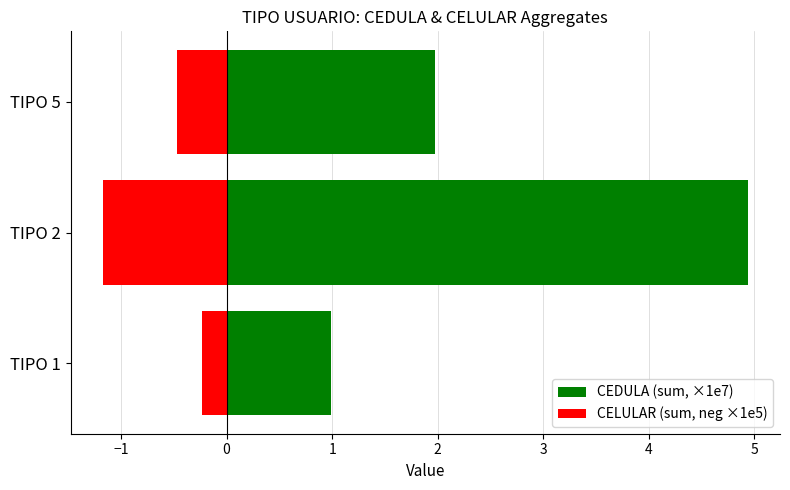

How many categories are shown in the chart?

3